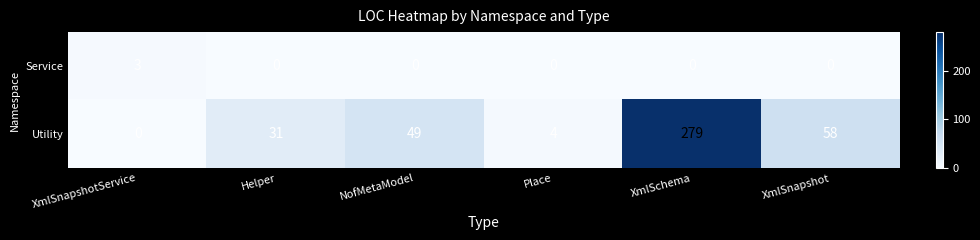

Count the number of data series in this chart.

2